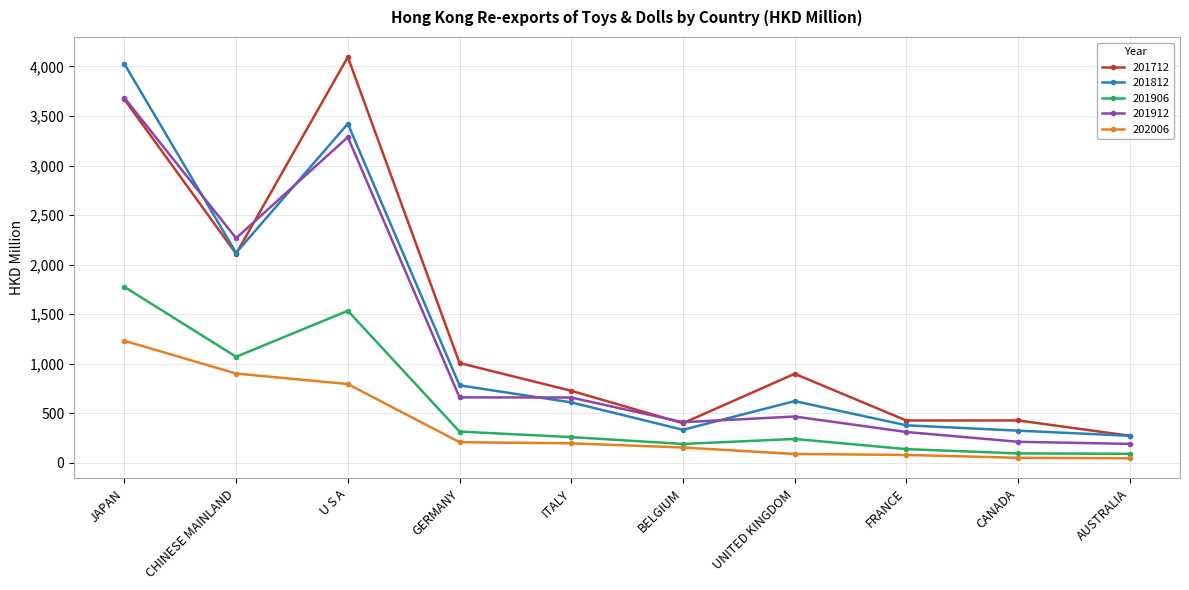

What is the difference between the highest and lowest values at GERMANY?

798.1